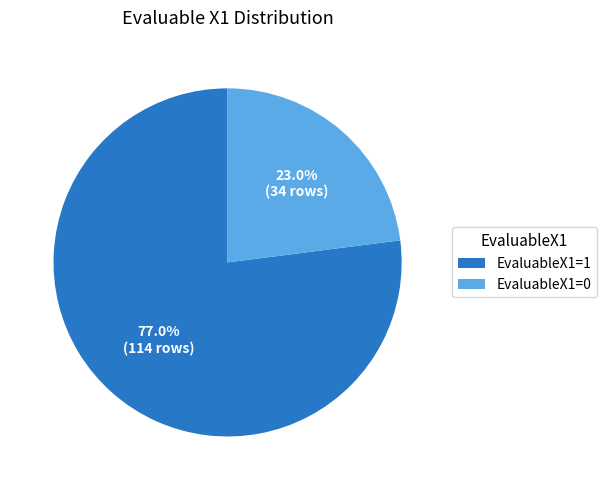

Which has a higher value, EvaluableX1=0 or EvaluableX1=1?

EvaluableX1=1